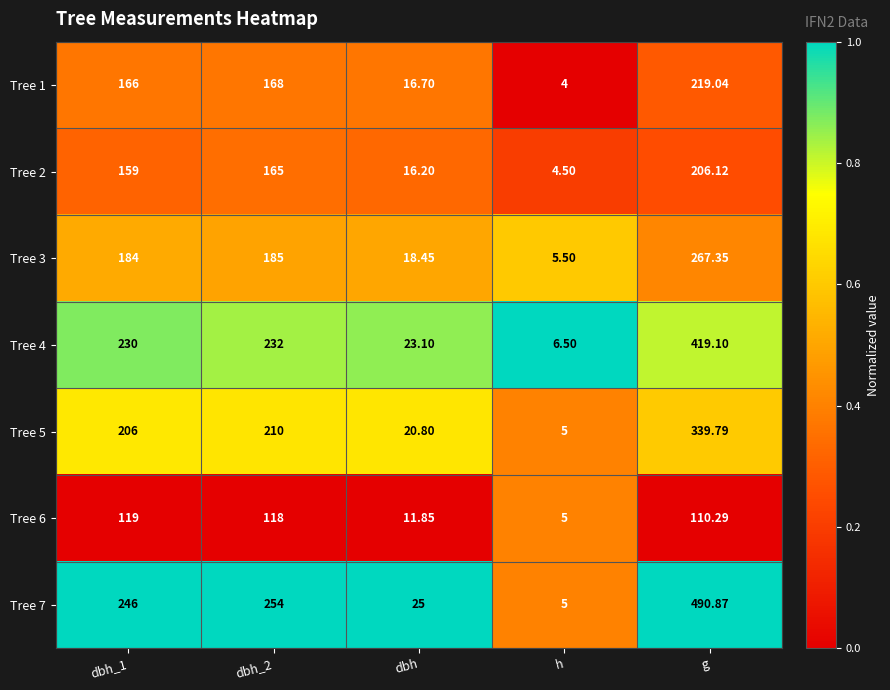

Is the value of Tree 3 at dbh_1 greater than the value of Tree 4 at g?

No